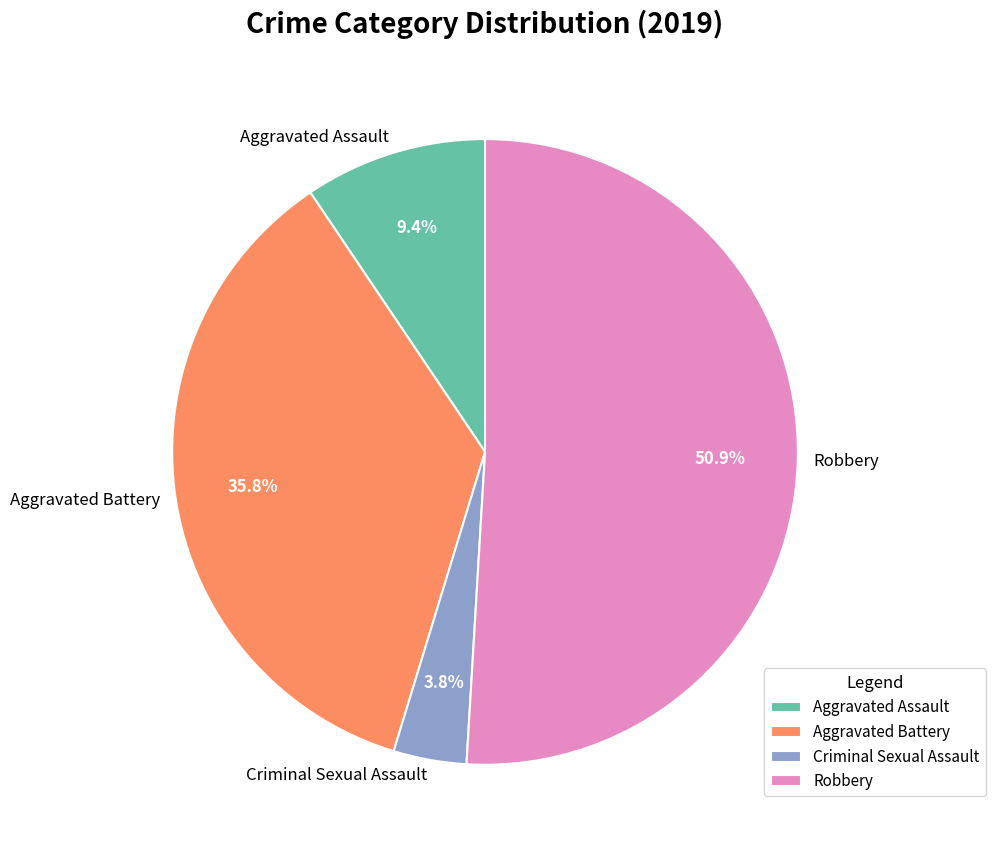

Which slice represents more than half of the pie?

Robbery